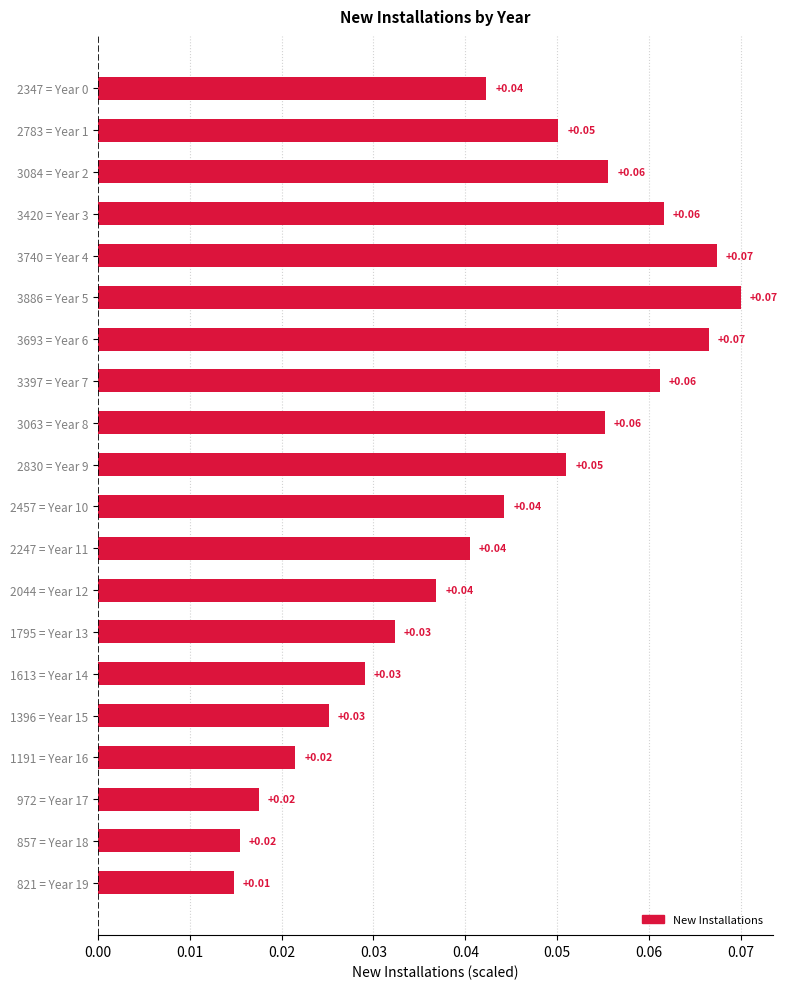

Which has a higher value, 1795 = Year 13 or 2830 = Year 9?

2830 = Year 9